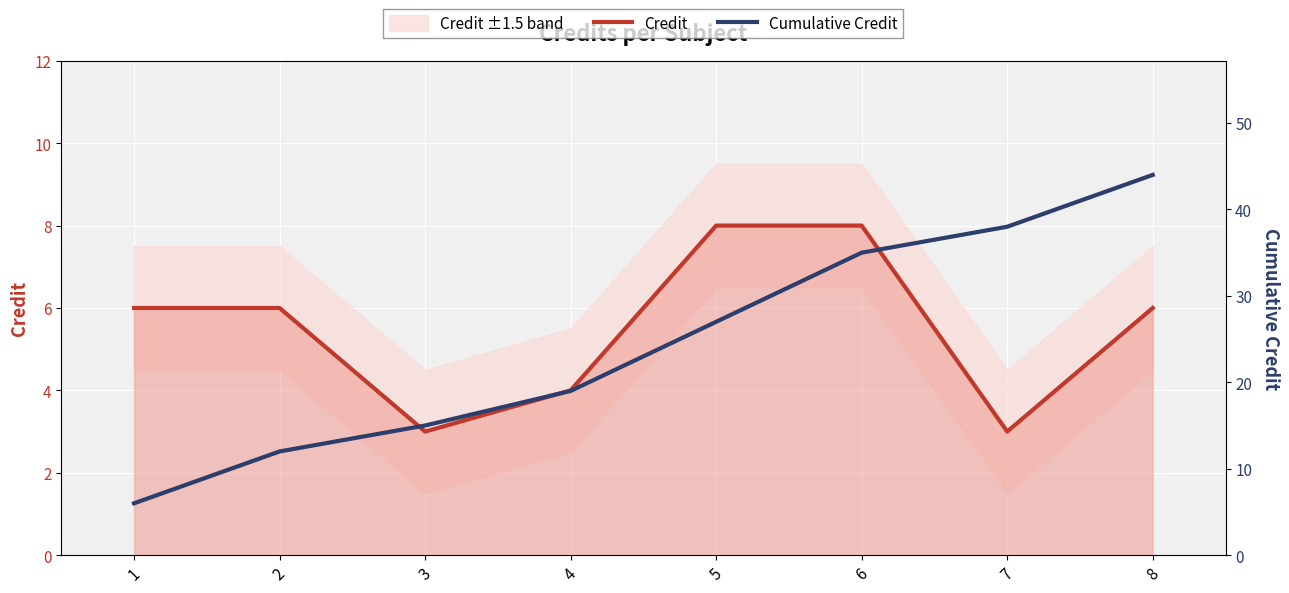

At which label is Credit closest to 5?

1